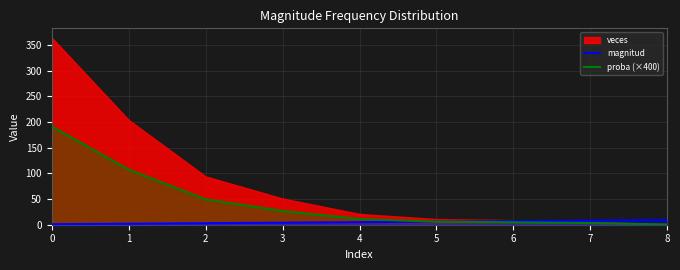

The value of magnitud at 8 is 9.0. True or false?

True